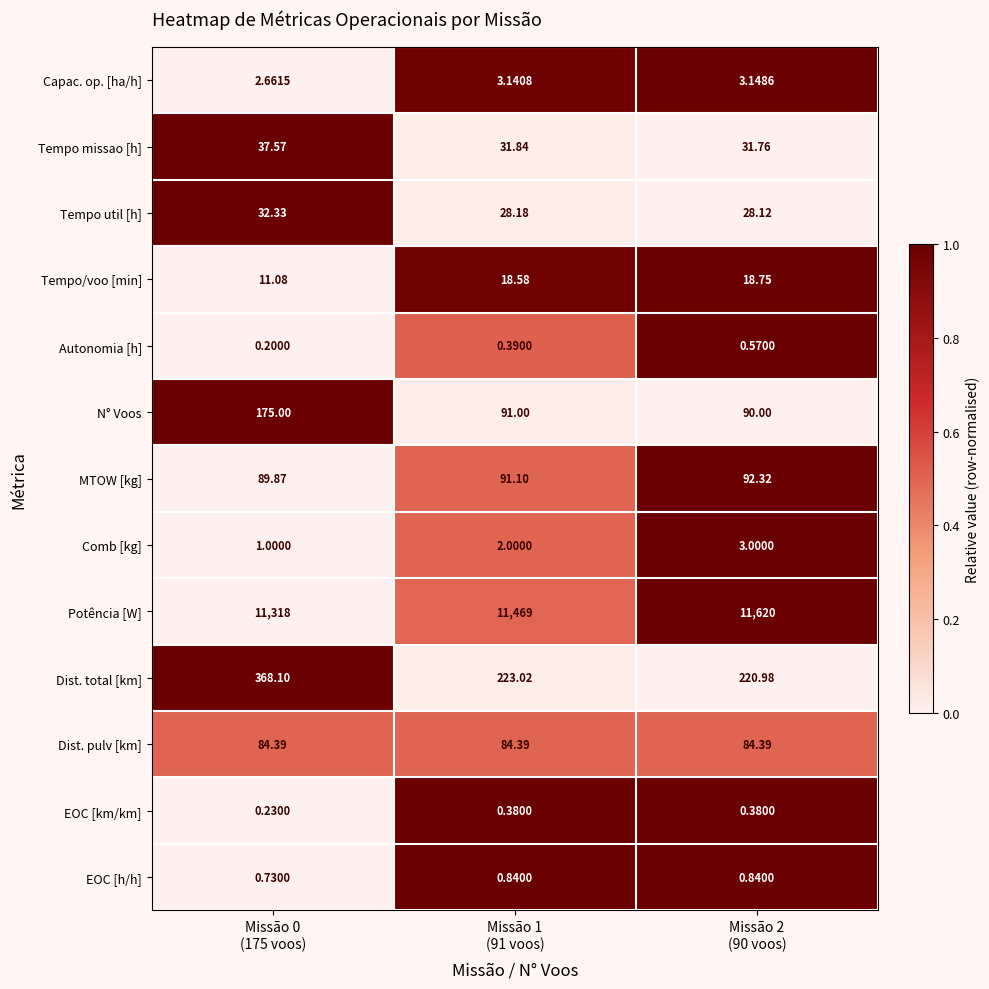

Which series has the largest range (max minus min)?

Potência [W]